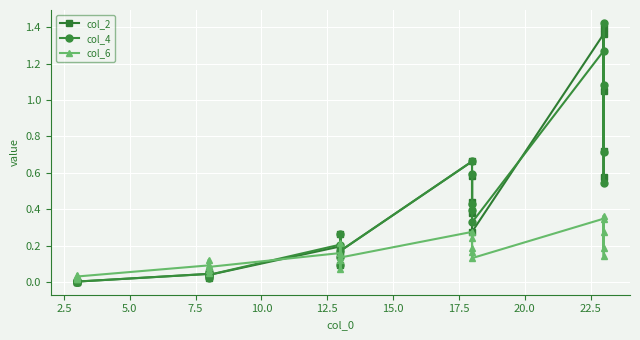

Reading left to right, extract all data points from this chart.

col_2: 0.0	0.0	0.0	0.0	0.0	0.0	0.0	0.1	0.0	0.0	0.2	0.3	0.1	0.1	0.2	0.7	0.4	0.6	0.4	0.3	1.4	0.6	1.4	0.7	1.0
col_4: 0.0	0.0	0.0	0.0	0.0	0.0	0.0	0.1	0.0	0.0	0.2	0.3	0.1	0.1	0.2	0.7	0.4	0.6	0.4	0.3	1.3	0.5	1.4	0.7	1.1
col_6: 0.0	0.0	0.0	0.0	0.0	0.1	0.0	0.1	0.1	0.1	0.2	0.2	0.1	0.1	0.1	0.3	0.2	0.2	0.2	0.1	0.3	0.1	0.4	0.2	0.3